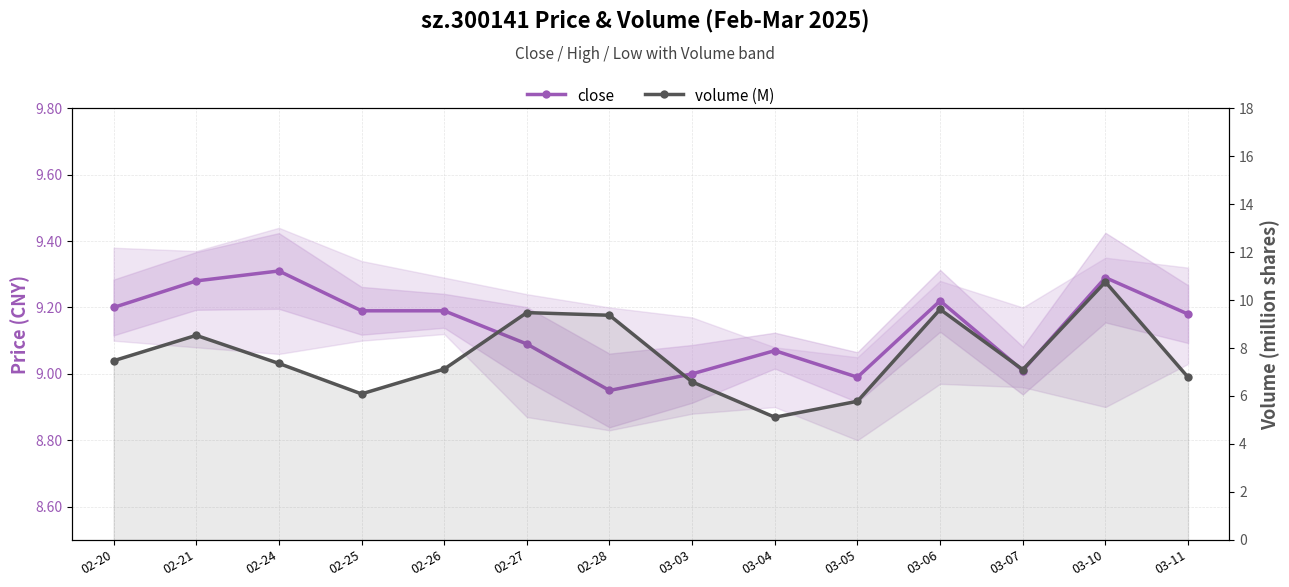

Which has a higher value, 02-28 or 02-26?

02-26